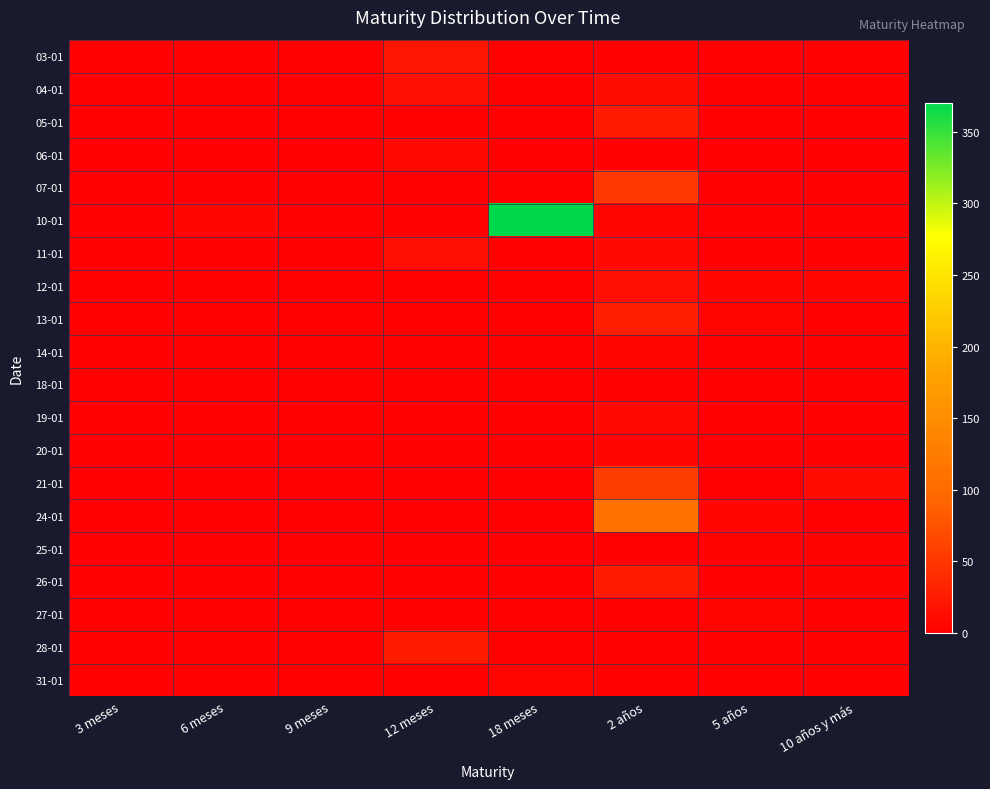

Reading left to right, list all the values displayed in this chart.

03-01: 3 meses=0	6 meses=0	9 meses=0	12 meses=20	18 meses=0	2 años=0	5 años=0	10 años y más=0
04-01: 3 meses=0	6 meses=0	9 meses=0	12 meses=15	18 meses=0	2 años=12	5 años=0	10 años y más=0
05-01: 3 meses=0	6 meses=0	9 meses=0	12 meses=0	18 meses=0	2 años=25	5 años=0	10 años y más=0
06-01: 3 meses=0	6 meses=0	9 meses=0	12 meses=10	18 meses=0	2 años=0	5 años=0	10 años y más=0
07-01: 3 meses=0	6 meses=0	9 meses=0	12 meses=0	18 meses=0	2 años=50	5 años=0	10 años y más=0
10-01: 3 meses=0	6 meses=6	9 meses=0	12 meses=0	18 meses=370	2 años=5	5 años=0	10 años y más=0
11-01: 3 meses=0	6 meses=0	9 meses=0	12 meses=15	18 meses=0	2 años=10	5 años=0	10 años y más=0
12-01: 3 meses=0	6 meses=0	9 meses=0	12 meses=0	18 meses=0	2 años=15	5 años=6	10 años y más=7
13-01: 3 meses=0	6 meses=0	9 meses=0	12 meses=0	18 meses=0	2 años=28	5 años=5	10 años y más=0
14-01: 3 meses=0	6 meses=0	9 meses=0	12 meses=0	18 meses=0	2 años=5	5 años=0	10 años y más=0
18-01: 3 meses=0	6 meses=0	9 meses=0	12 meses=0	18 meses=0	2 años=0	5 años=0	10 años y más=0
19-01: 3 meses=0	6 meses=0	9 meses=0	12 meses=0	18 meses=0	2 años=10	5 años=0	10 años y más=0
20-01: 3 meses=0	6 meses=0	9 meses=0	12 meses=0	18 meses=0	2 años=5	5 años=0	10 años y más=0
21-01: 3 meses=0	6 meses=0	9 meses=0	12 meses=0	18 meses=0	2 años=55	5 años=0	10 años y más=11
24-01: 3 meses=0	6 meses=0	9 meses=0	12 meses=0	18 meses=0	2 años=110	5 años=6	10 años y más=0
25-01: 3 meses=0	6 meses=0	9 meses=0	12 meses=0	18 meses=0	2 años=0	5 años=3	10 años y más=3
26-01: 3 meses=0	6 meses=0	9 meses=0	12 meses=0	18 meses=0	2 años=25	5 años=0	10 años y más=3
27-01: 3 meses=0	6 meses=0	9 meses=0	12 meses=0	18 meses=0	2 años=0	5 años=5	10 años y más=0
28-01: 3 meses=0	6 meses=0	9 meses=0	12 meses=25	18 meses=0	2 años=0	5 años=0	10 años y más=0
31-01: 3 meses=0	6 meses=0	9 meses=0	12 meses=0	18 meses=5	2 años=0	5 años=0	10 años y más=0